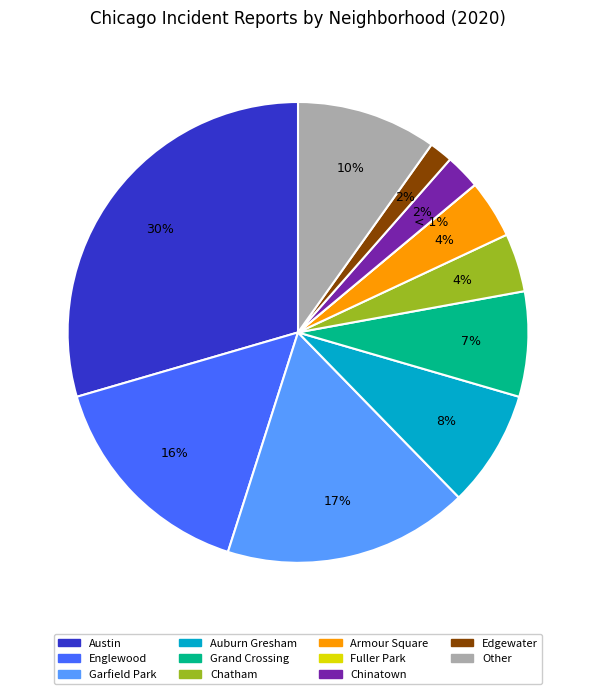

Combined, do Austin and Chatham account for over 50%?

No